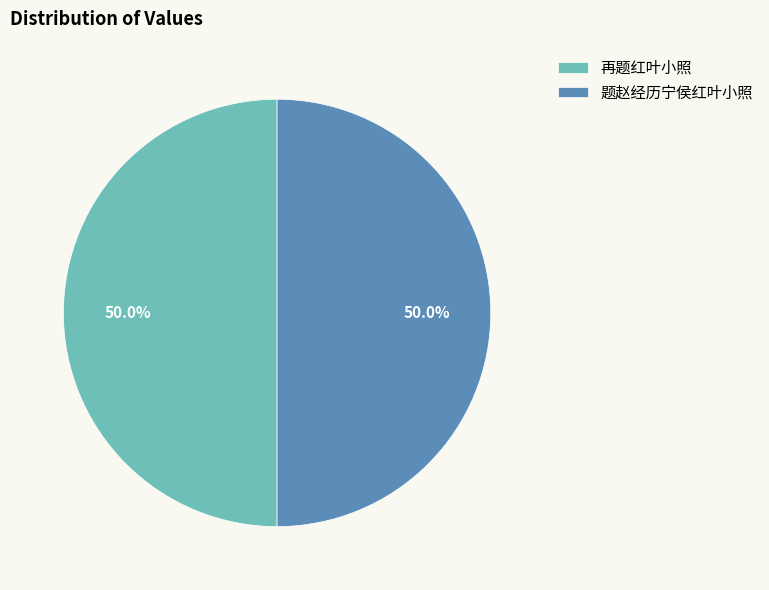

Combined, do 题赵经历宁侯红叶小照 and 再题红叶小照 account for over 50%?

Yes